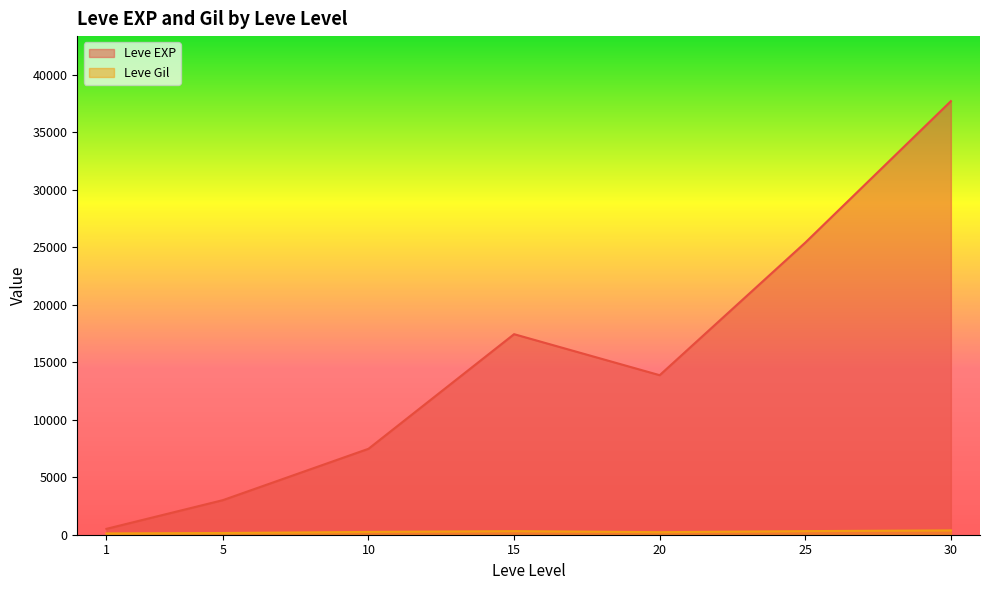

Count the number of data series in this chart.

2